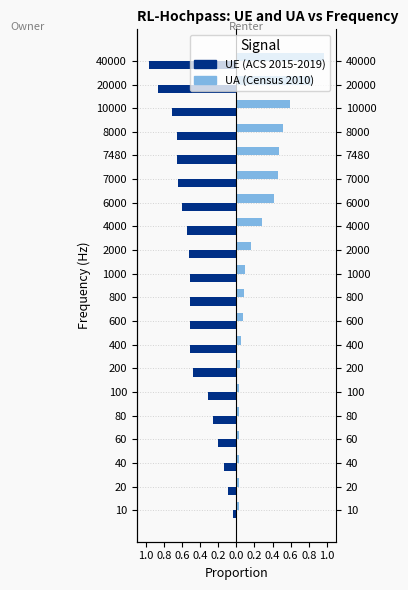

At how many categories does at least one series exceed 0?

20